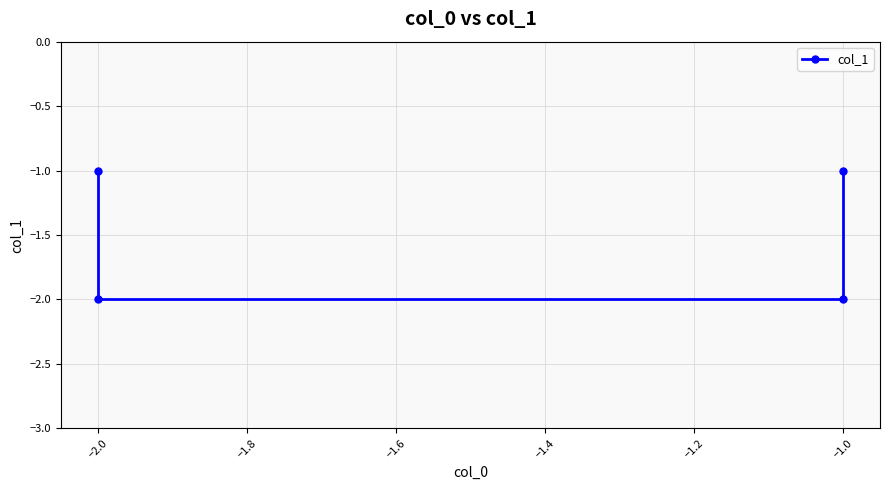

Which has a higher value, −1.0 or −1.0?

−1.0